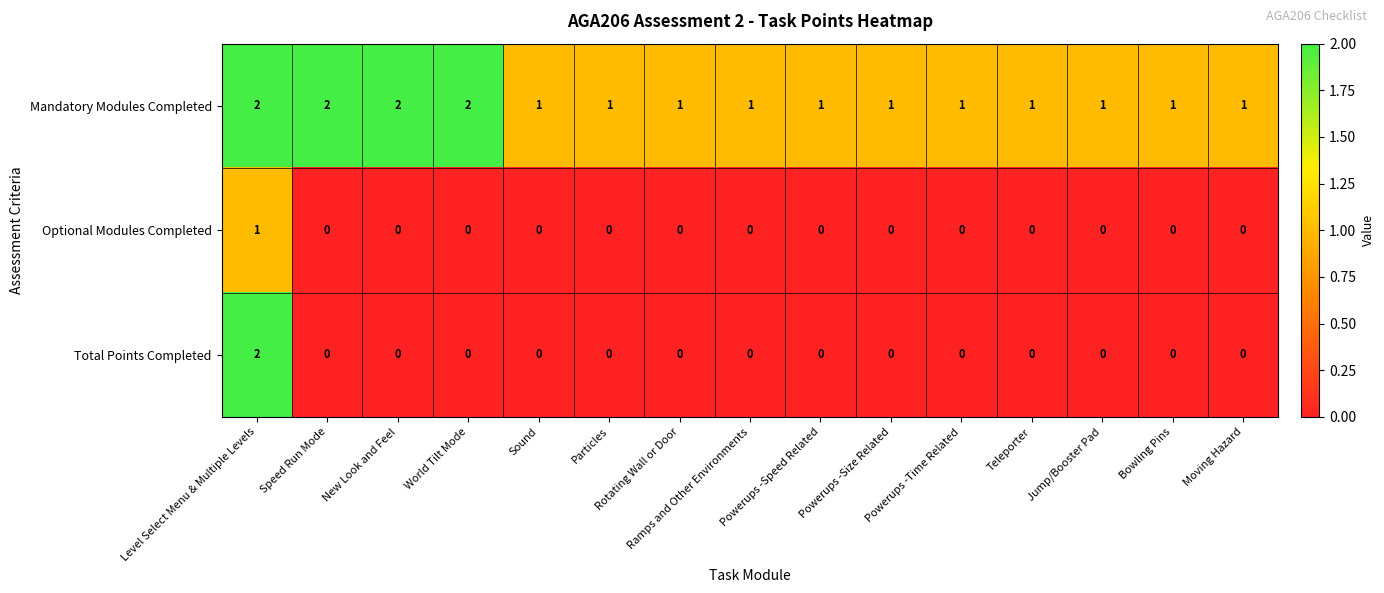

Which series has the largest total across all categories?

Mandatory Modules Completed